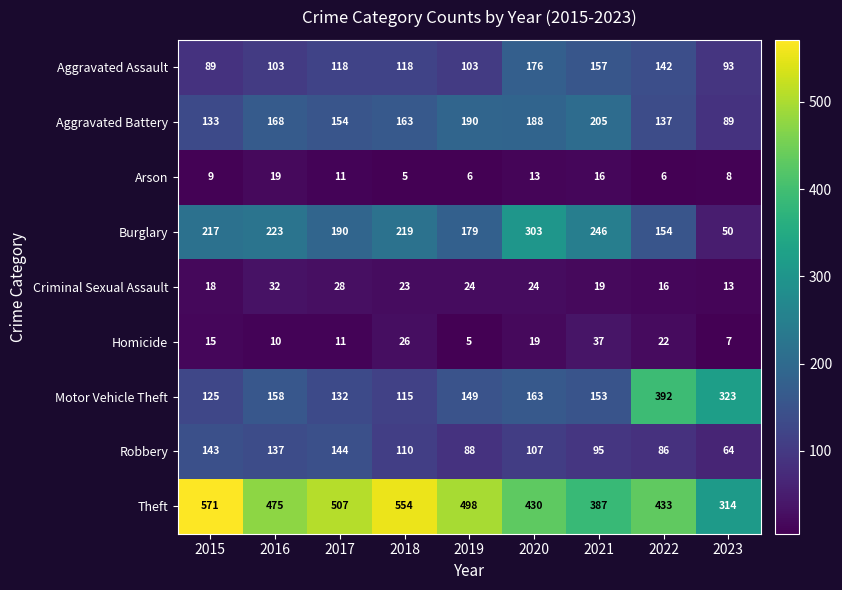

What is the minimum value shown in the chart?

5